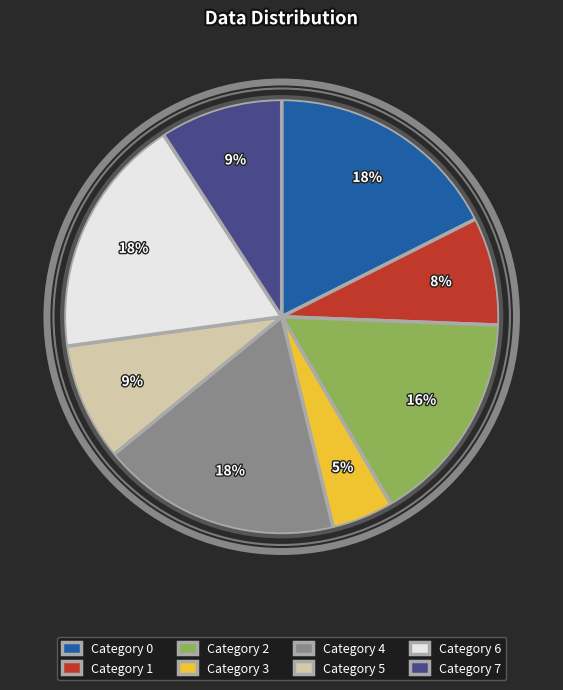

Between Category 3 and Category 2, which is larger?

Category 2